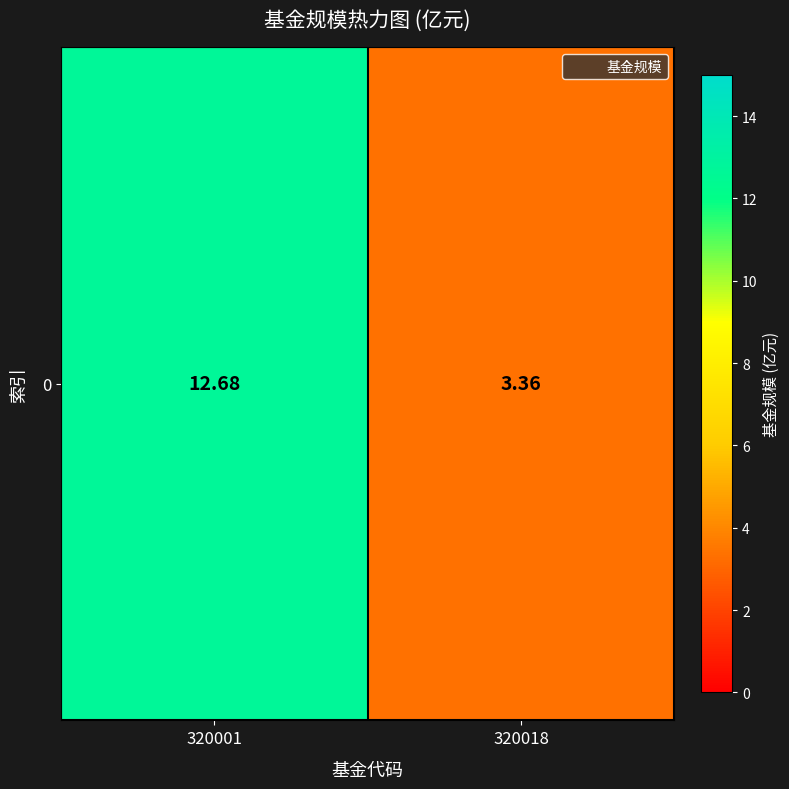

Rank the categories by value from highest to lowest.

320001, 320018